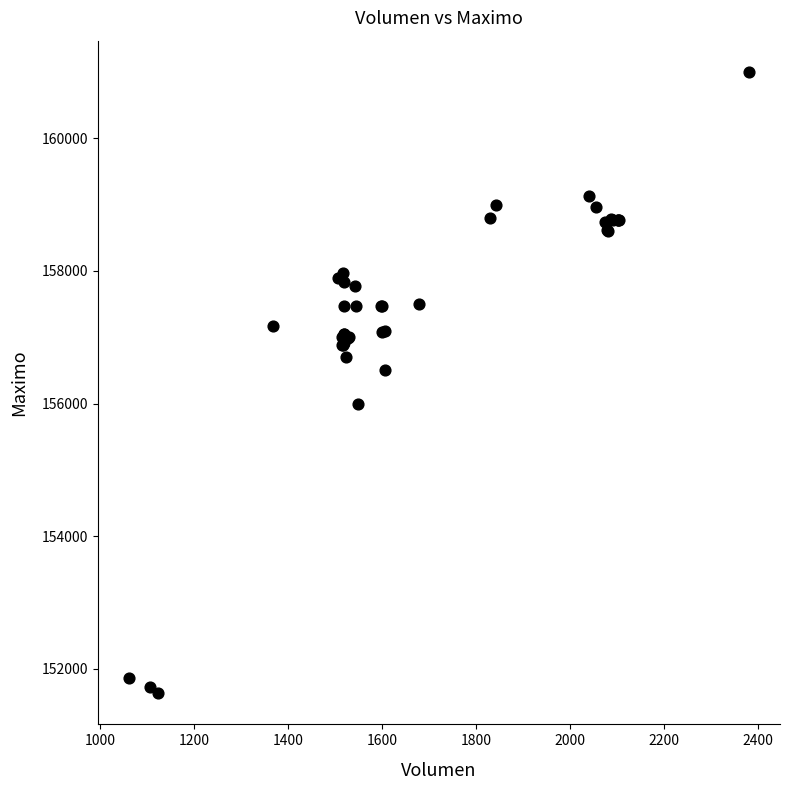

What Y value in the scatter plot is closest to 156316?

156500